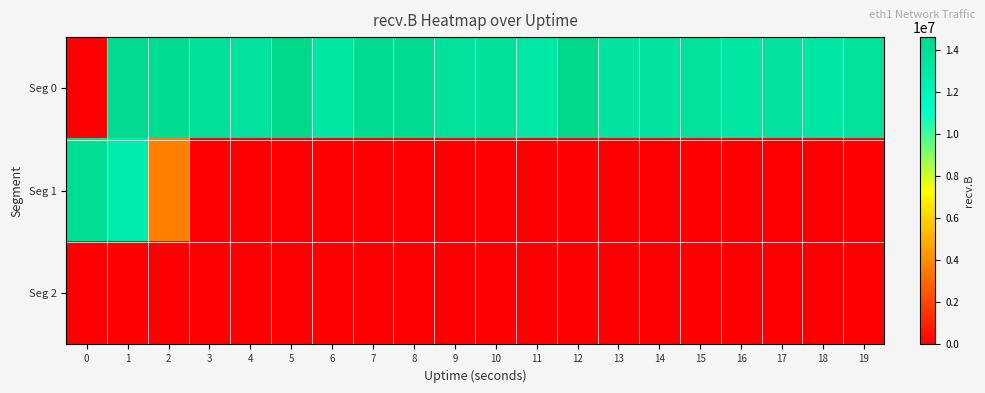

Reading left to right, transcribe all the data shown in this chart.

Seg 0: 0=0	1=14379549	2=14248973	3=13867548	4=13625442	5=14568801	6=13284511	7=14173382	8=14300623	9=13821251	10=13907330	11=13161060	12=14623682	13=13533641	14=13507018	15=13670573	16=13226015	17=13551833	18=13174014	19=13679410
Seg 1: 0=14162614	1=12717846	2=3660434	3=0	4=0	5=0	6=0	7=0	8=0	9=0	10=0	11=0	12=0	13=0	14=0	15=0	16=0	17=0	18=0	19=0
Seg 2: 0=0	1=0	2=0	3=0	4=0	5=0	6=0	7=0	8=0	9=0	10=0	11=0	12=0	13=0	14=0	15=0	16=0	17=0	18=0	19=0